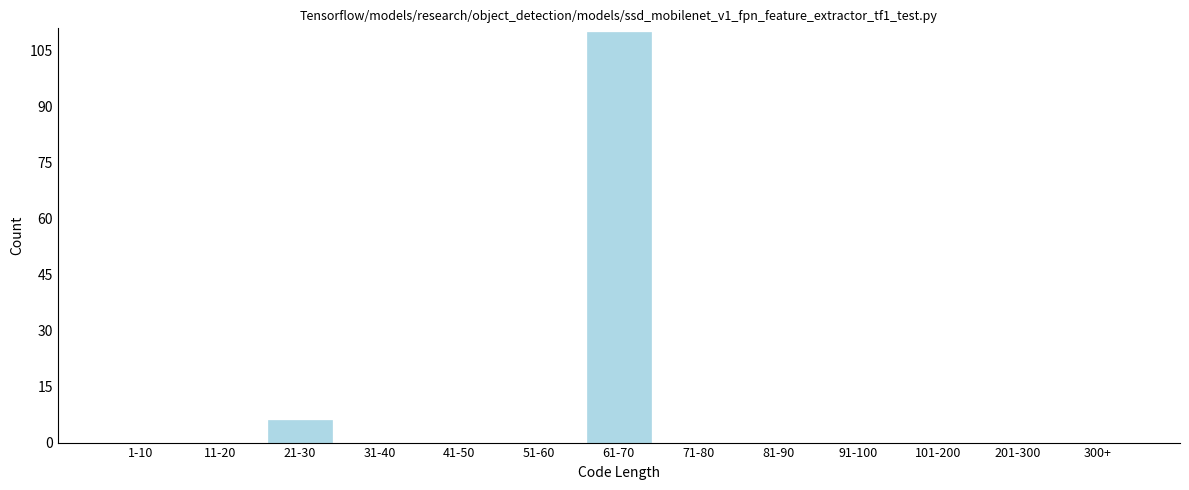

Reading left to right, transcribe all the data shown in this chart.

1-10=0	11-20=0	21-30=6	31-40=0	41-50=0	51-60=0	61-70=110	71-80=0	81-90=0	91-100=0	101-200=0	201-300=0	300+=0